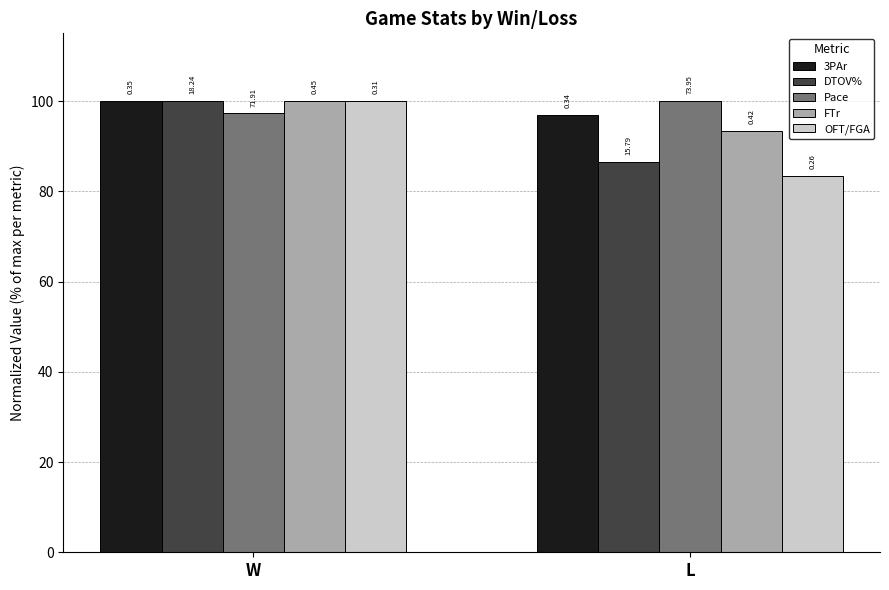

The 3PAr series shows 174.9 at W. True or false?

False